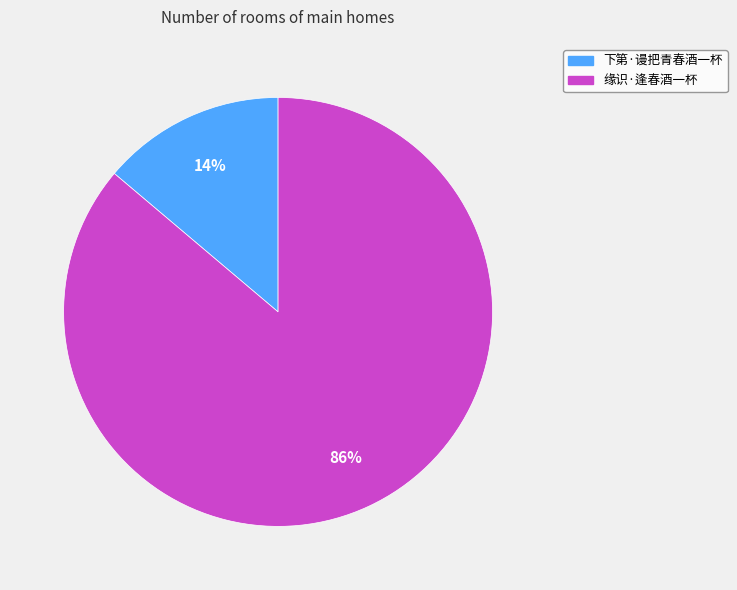

To the nearest percent, what portion does 缘识·逢春酒一杯 represent?

86%